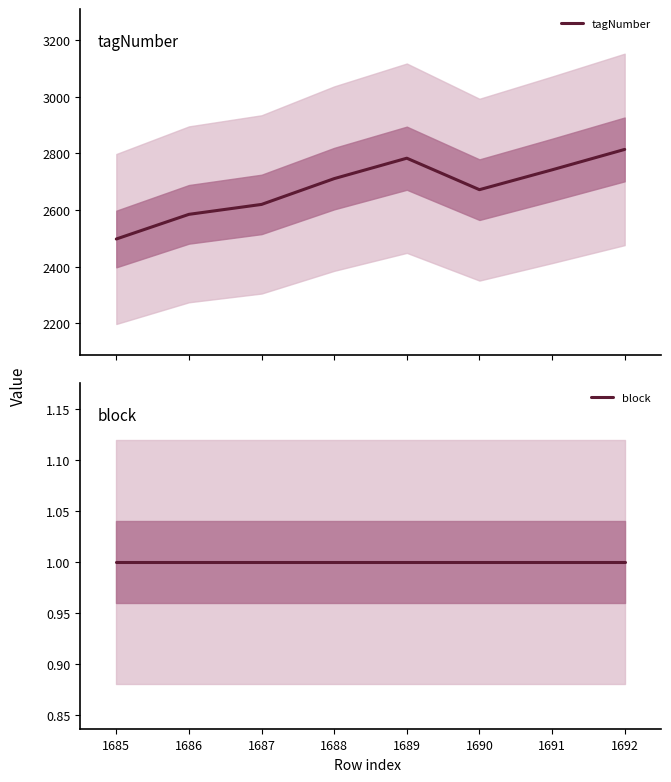

At which label does tagNumber first exceed 2711?

1689